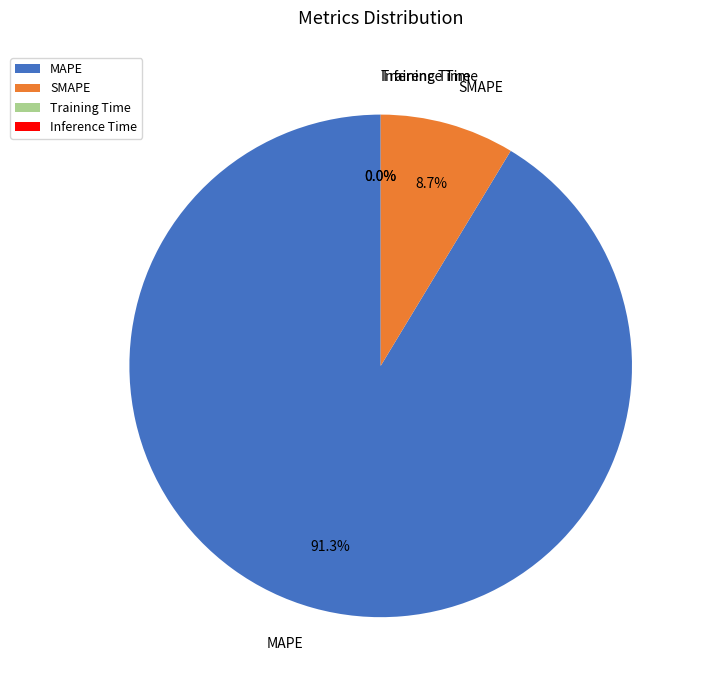

Is there any slice that represents more than half of the pie?

Yes